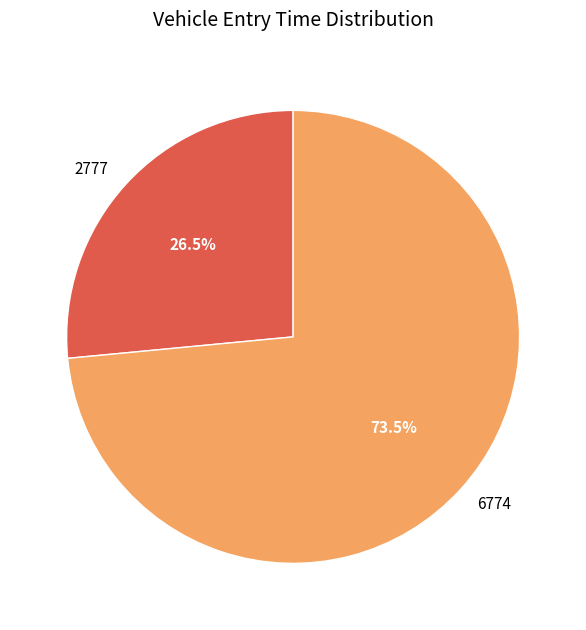

Is it true that 6774 is 64% of the pie?

False